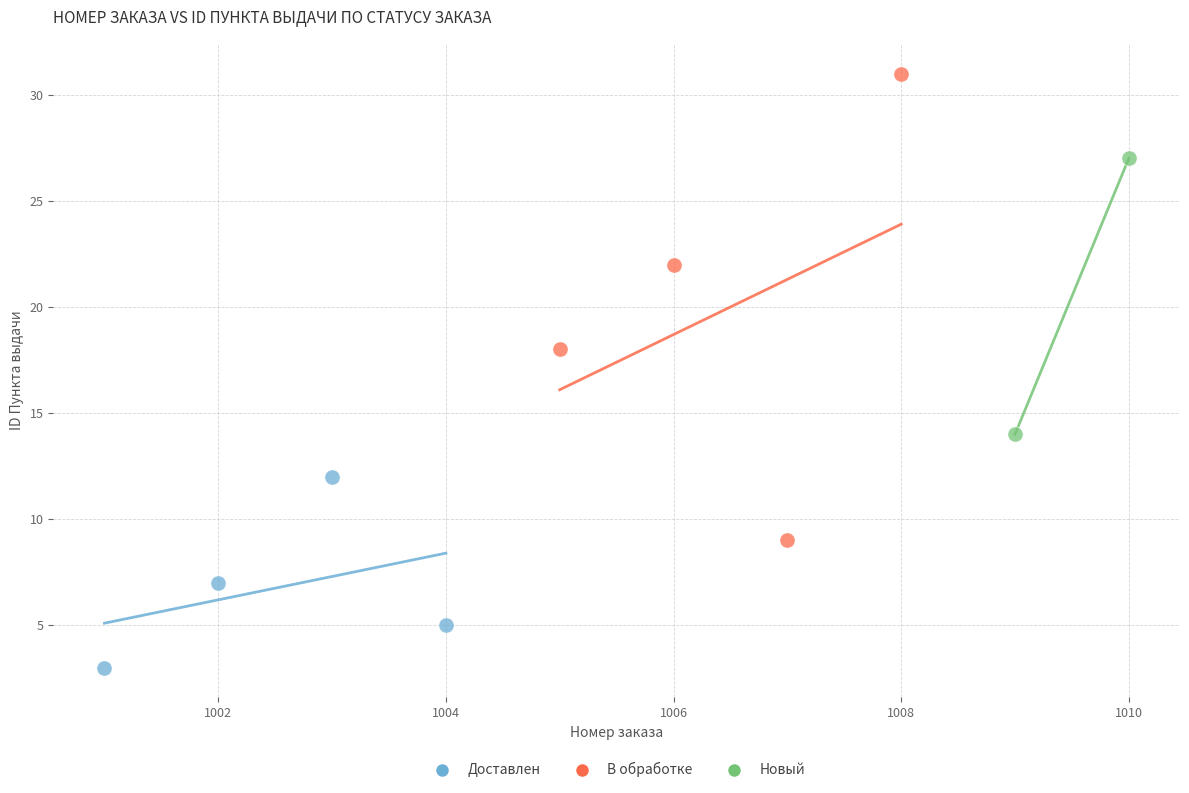

Which series reaches the maximum Y coordinate?

В обработке